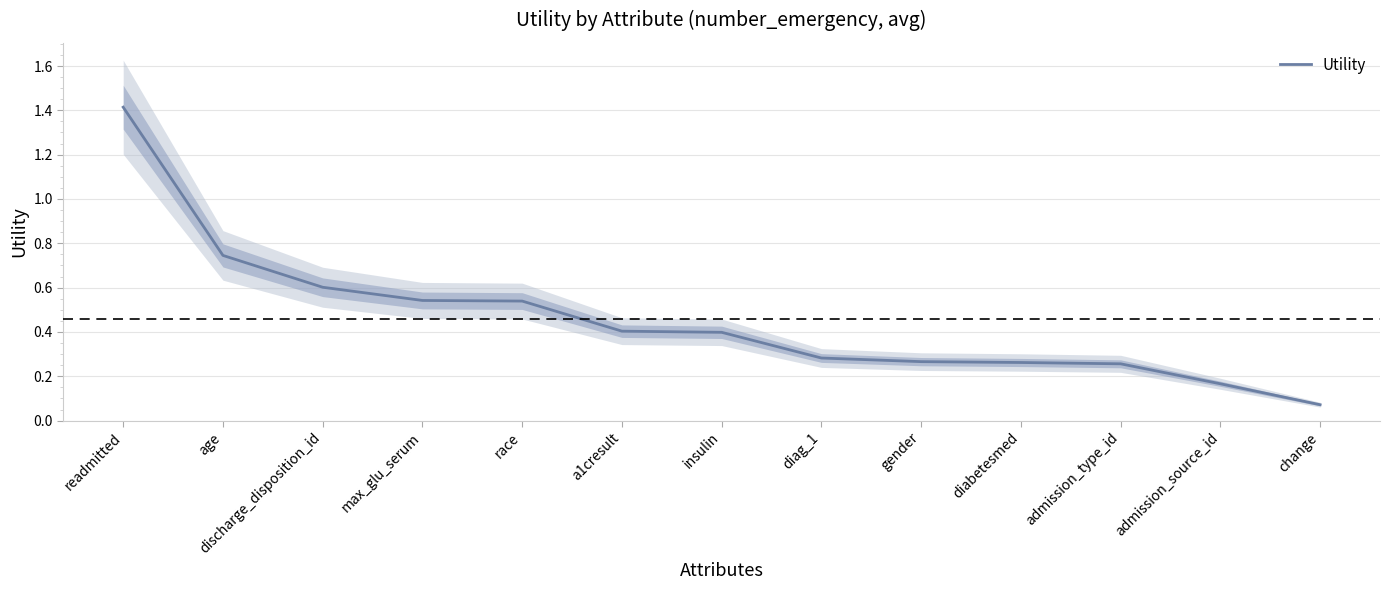

What is the difference between the maximum and second lowest values?

1.2